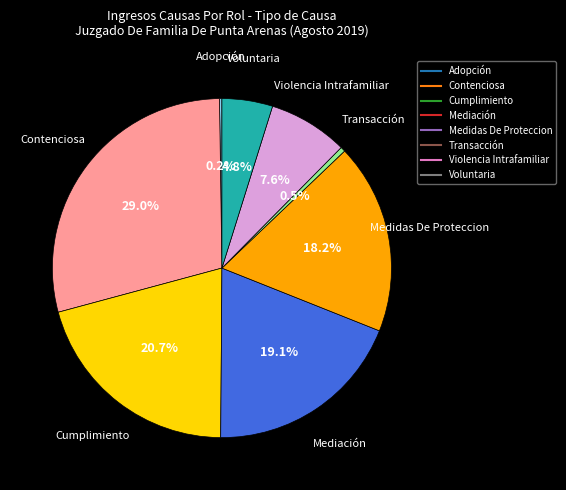

Combined, do Medidas De Proteccion and Mediación account for over 50%?

No